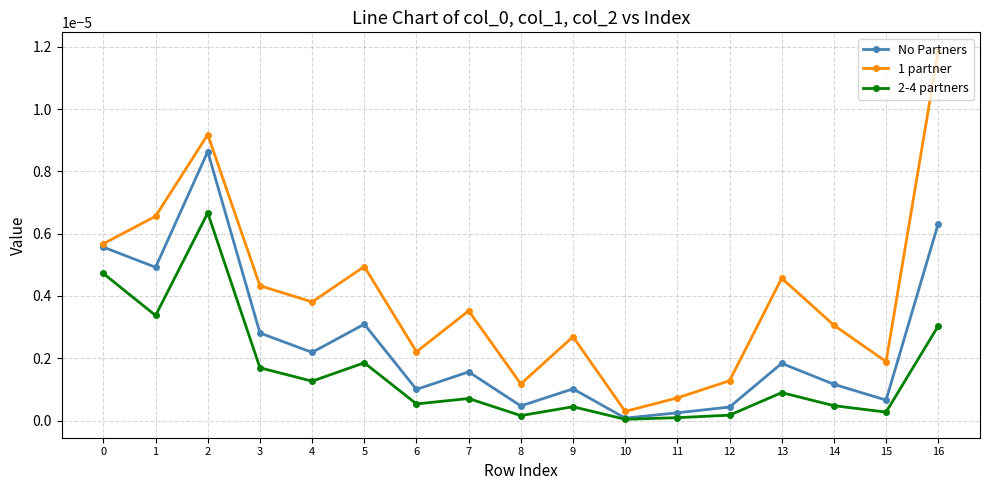

How many data points does each series have?

17